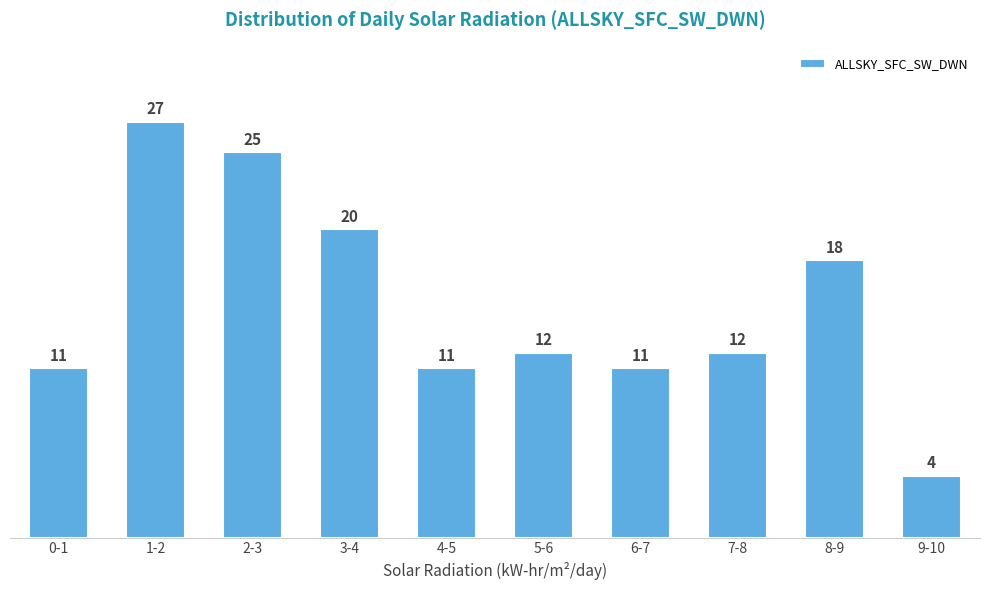

Reading right to left, what are all the values shown in this chart?

4	18	12	11	12	11	20	25	27	11